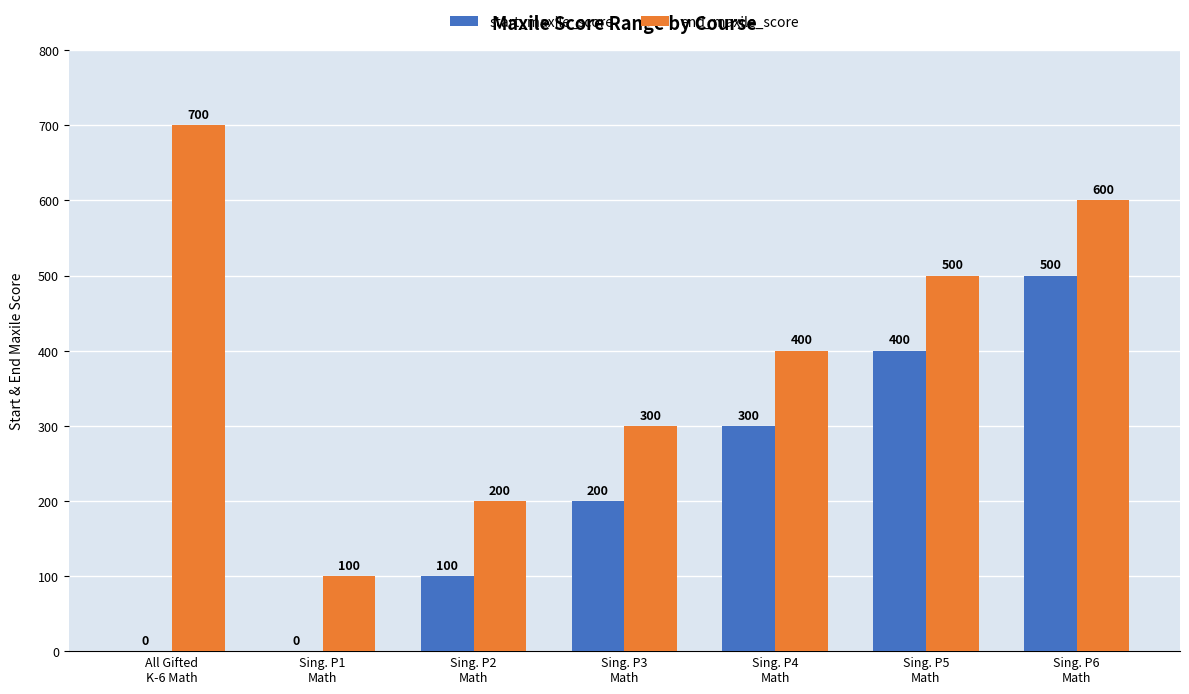

What is the spread (max minus min) of values at All Gifted
K-6 Math?

700